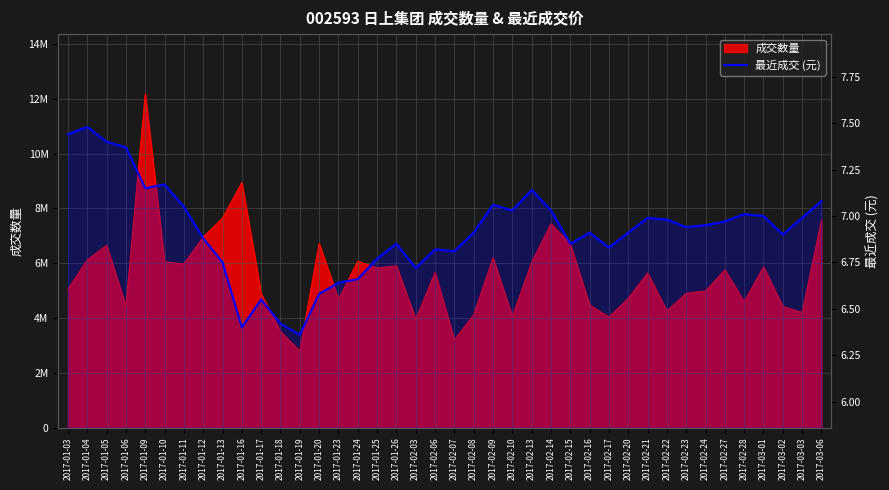

Reading left to right, transcribe all the data shown in this chart.

7.4	7.5	7.4	7.4	7.2	7.2	7.0	6.9	6.8	6.4	6.5	6.4	6.4	6.6	6.6	6.7	6.8	6.8	6.7	6.8	6.8	6.9	7.1	7.0	7.1	7.0	6.8	6.9	6.8	6.9	7.0	7.0	6.9	7.0	7.0	7.0	7.0	6.9	7.0	7.1